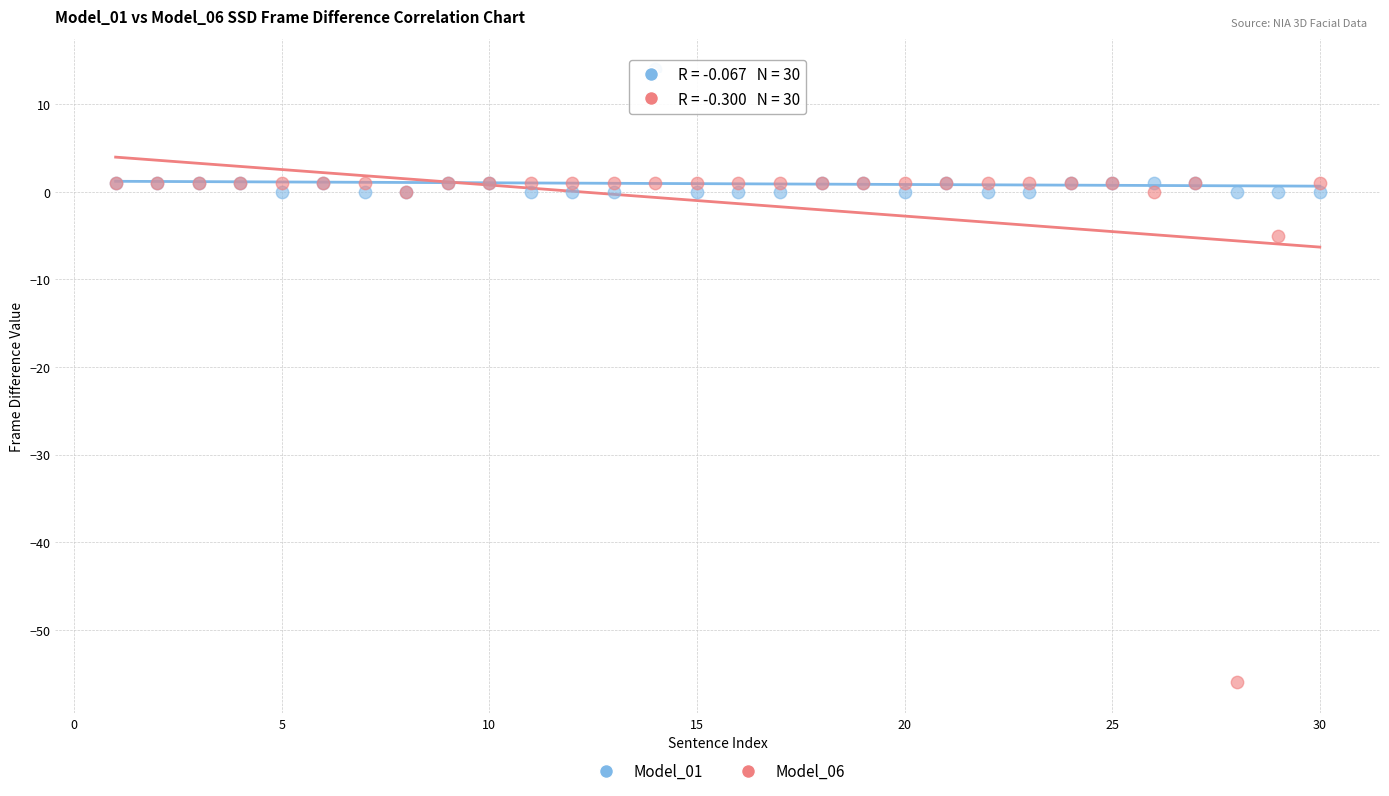

Across all series, what Y value is closest to -21?

-5